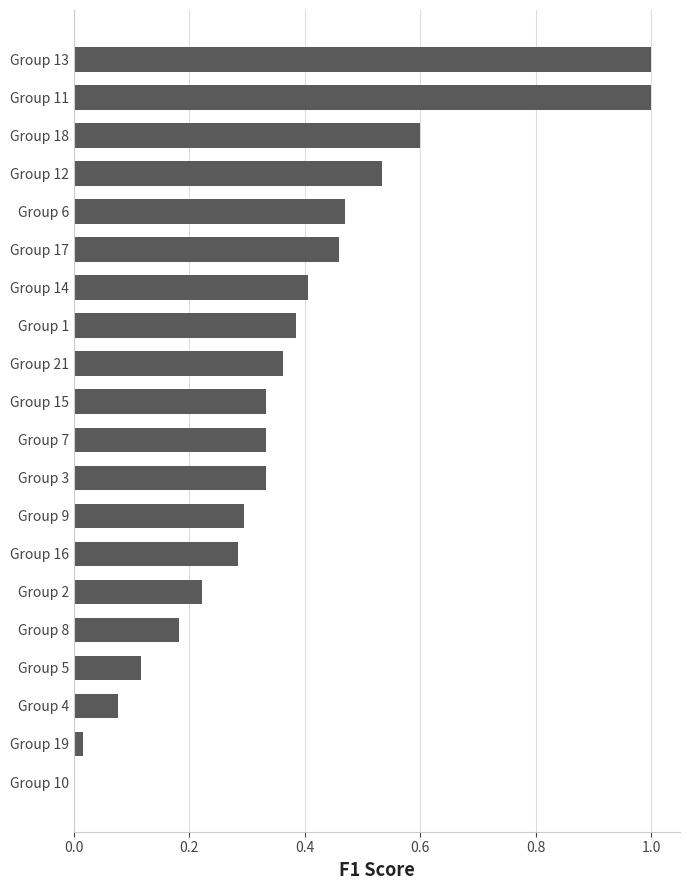

Is it true that the value at Group 9 is 0.3?

True